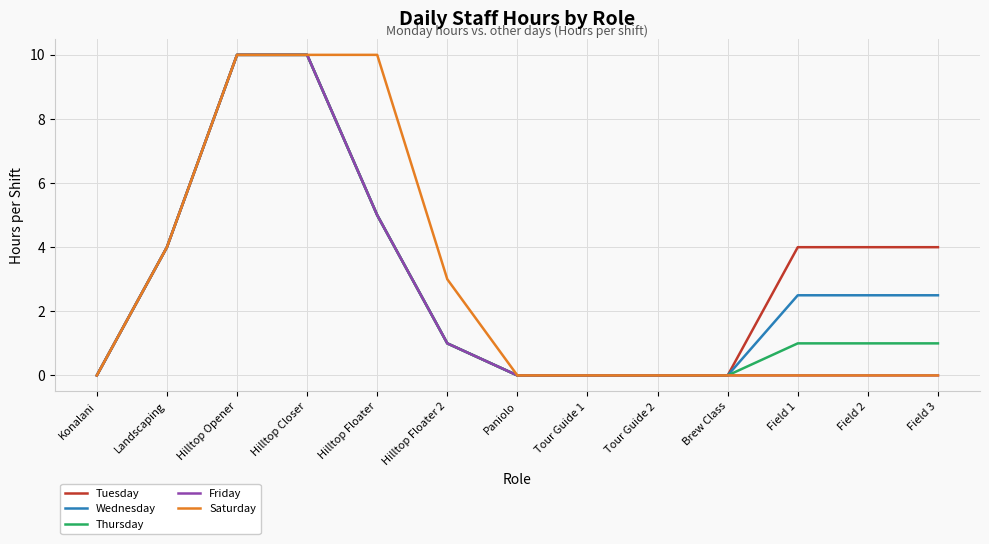

Count the Thursday values in the range 0 to 4.

10